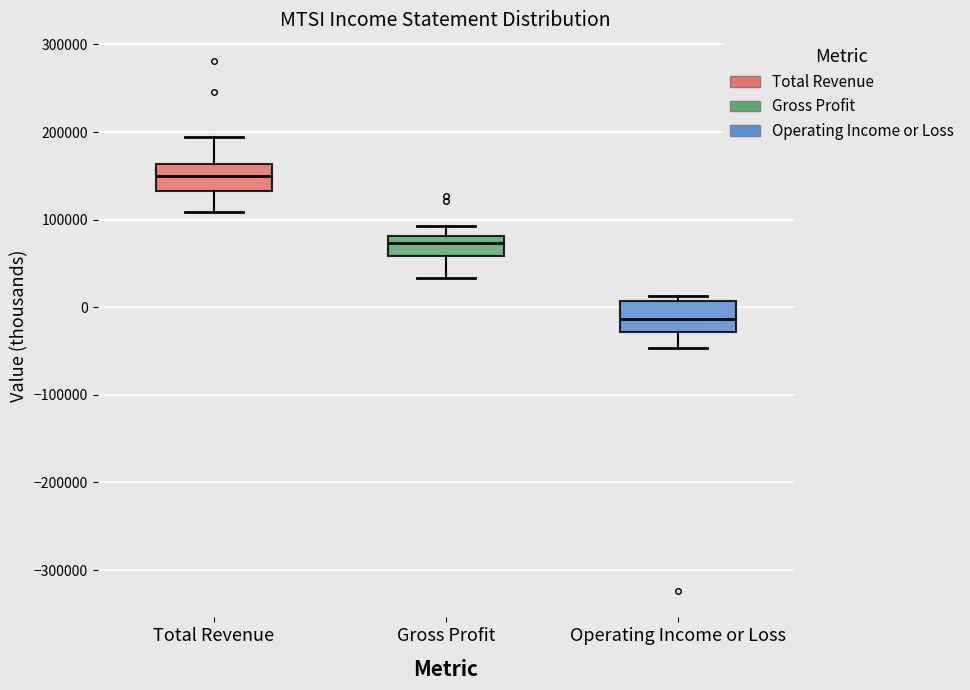

Where is the upper edge of the box for Total Revenue on the y-axis? The values are not printed on the chart, so give them approximately, as read against the axis.

160000